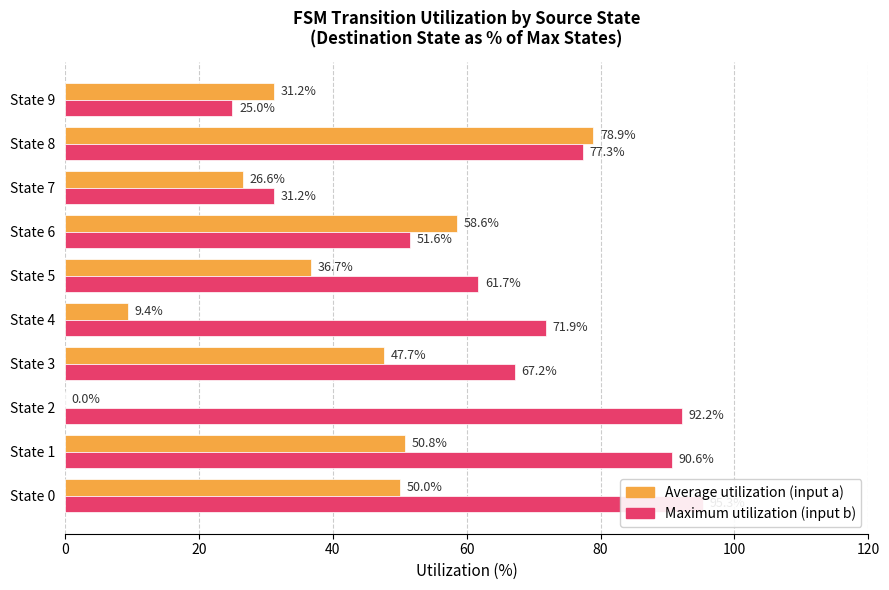

What is the total value across all series at State 7?

57.8